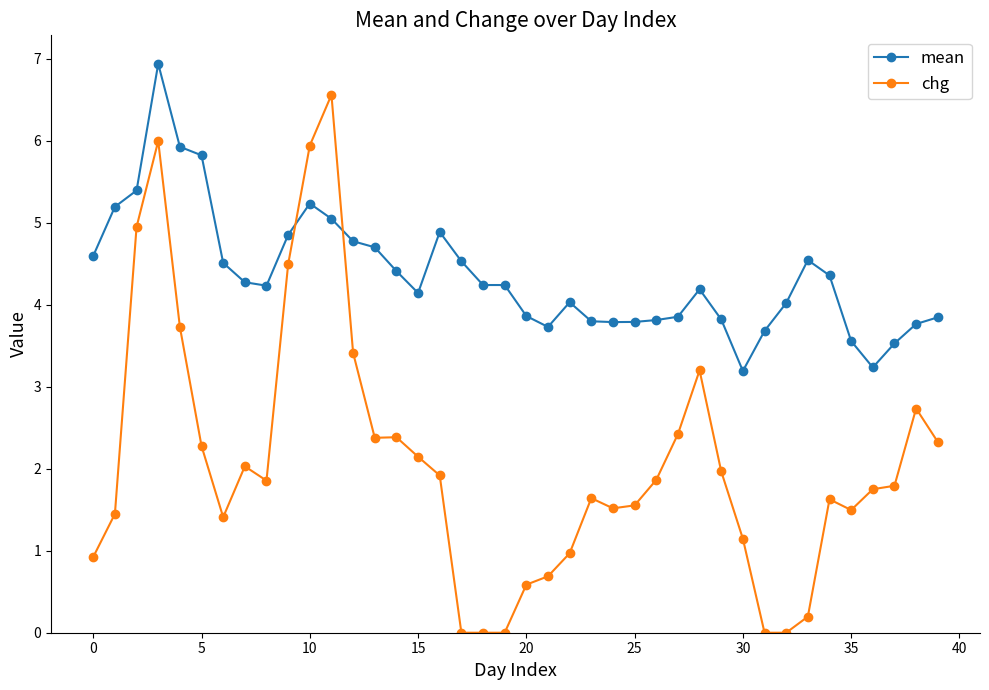

Rank the series by their maximum value, from lowest to highest.

chg, mean